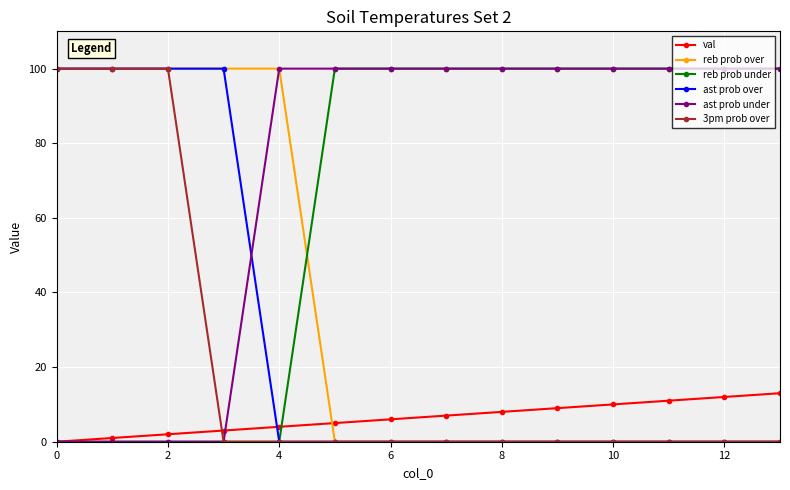

At how many categories does at least one series exceed 66?

14